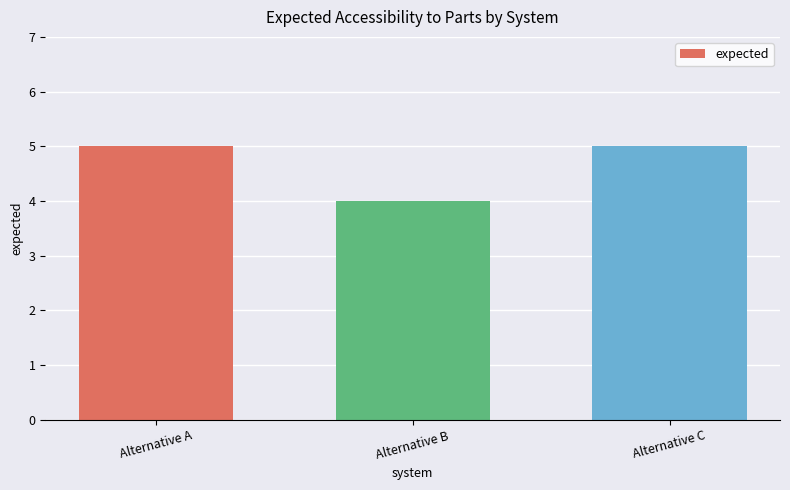

Which category has the lowest value across all series?

Alternative B